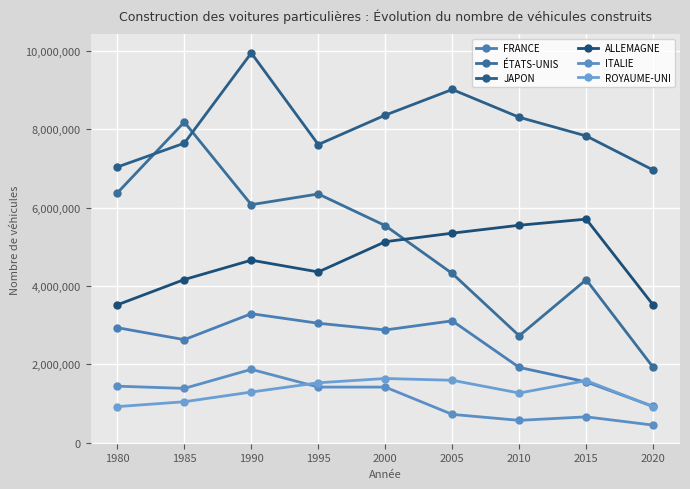

What is the minimum value shown in the chart?

451718